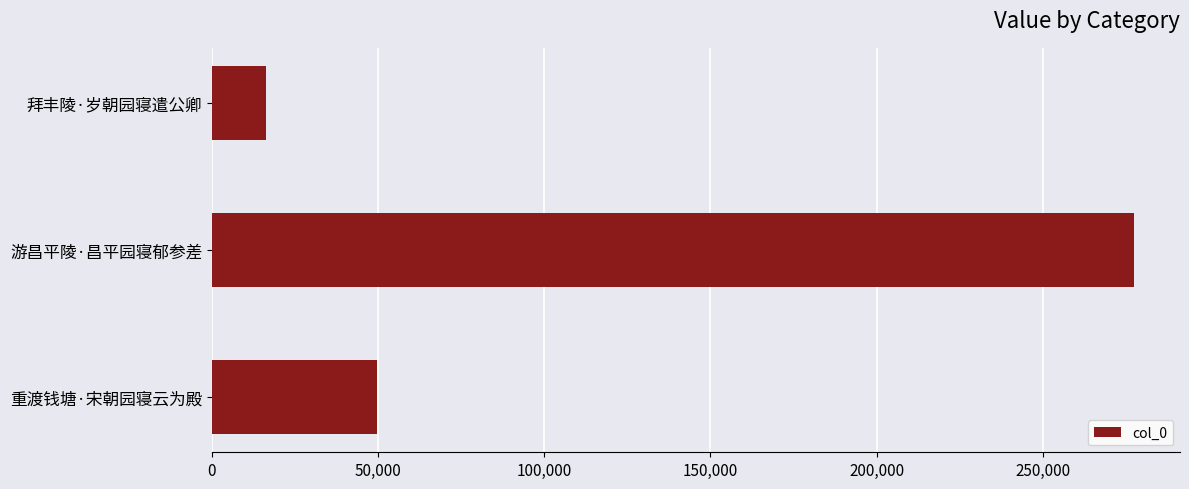

What is the difference between the values at 游昌平陵·昌平园寝郁参差 and 拜丰陵·岁朝园寝遣公卿?

261192